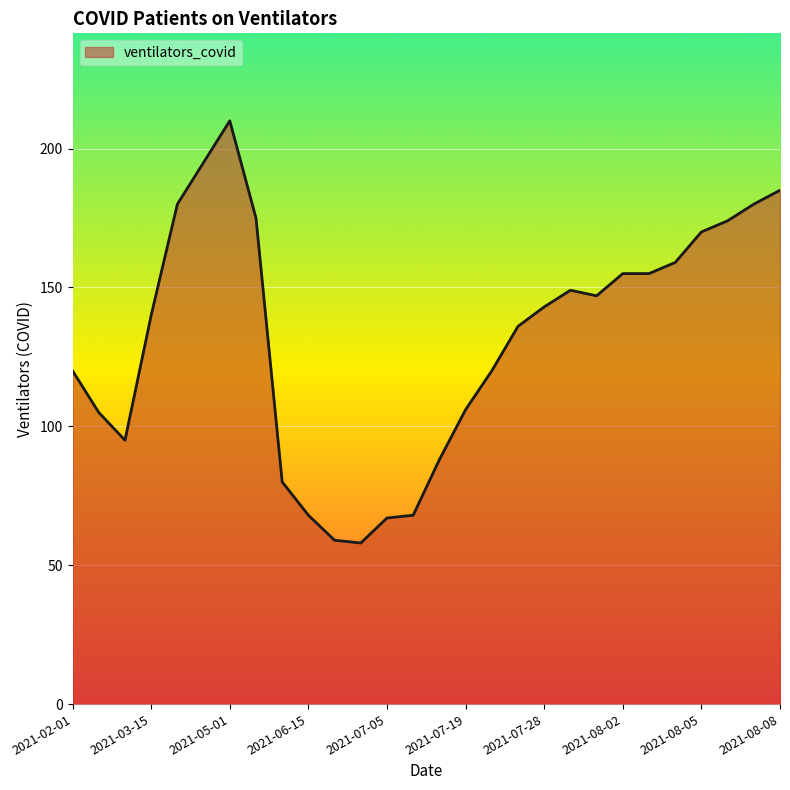

What is the smallest value displayed?

58